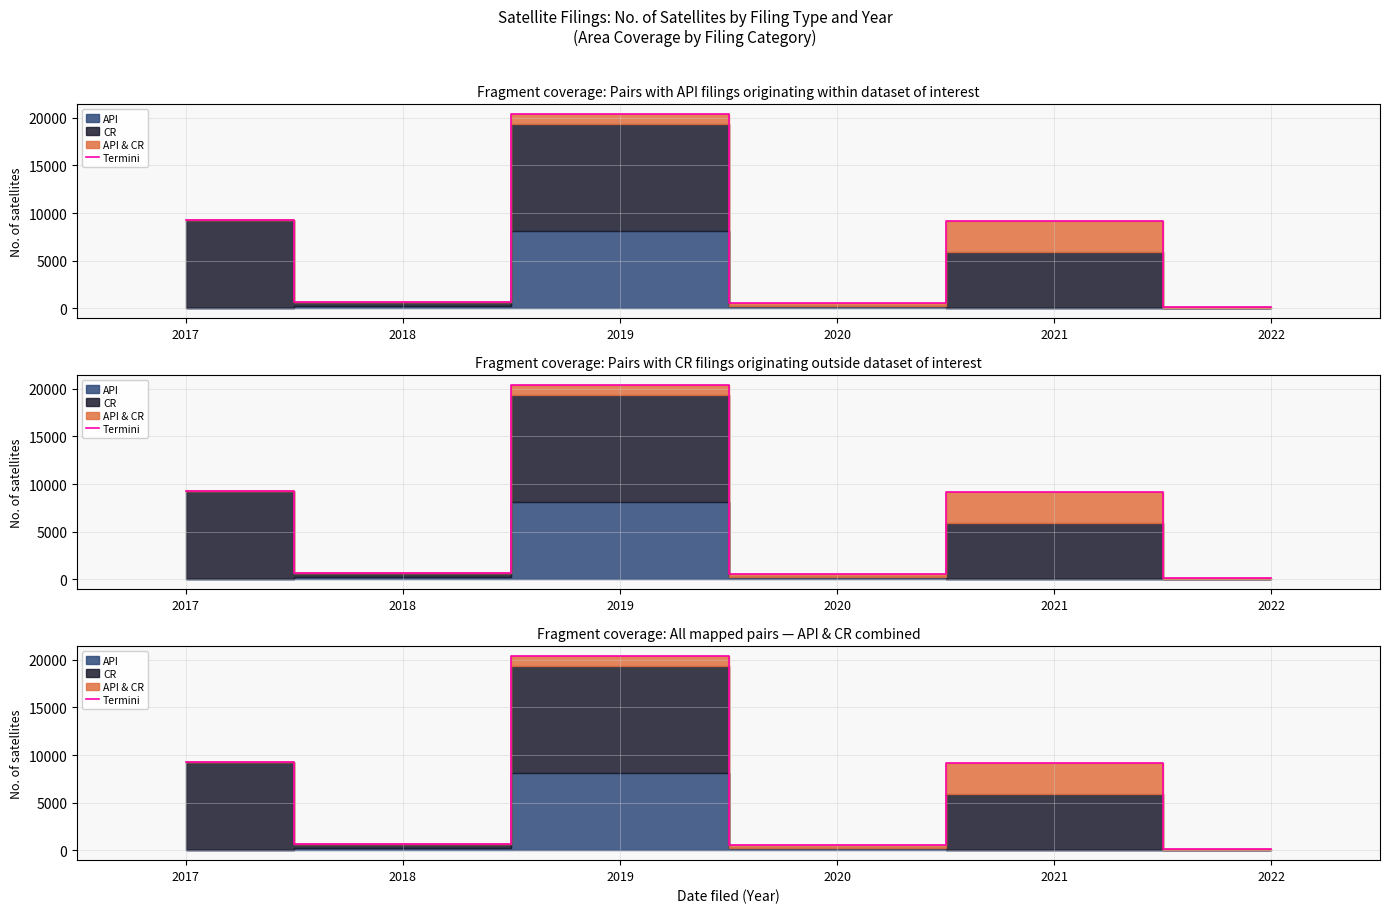

Where does the data first go above 9176?

2017